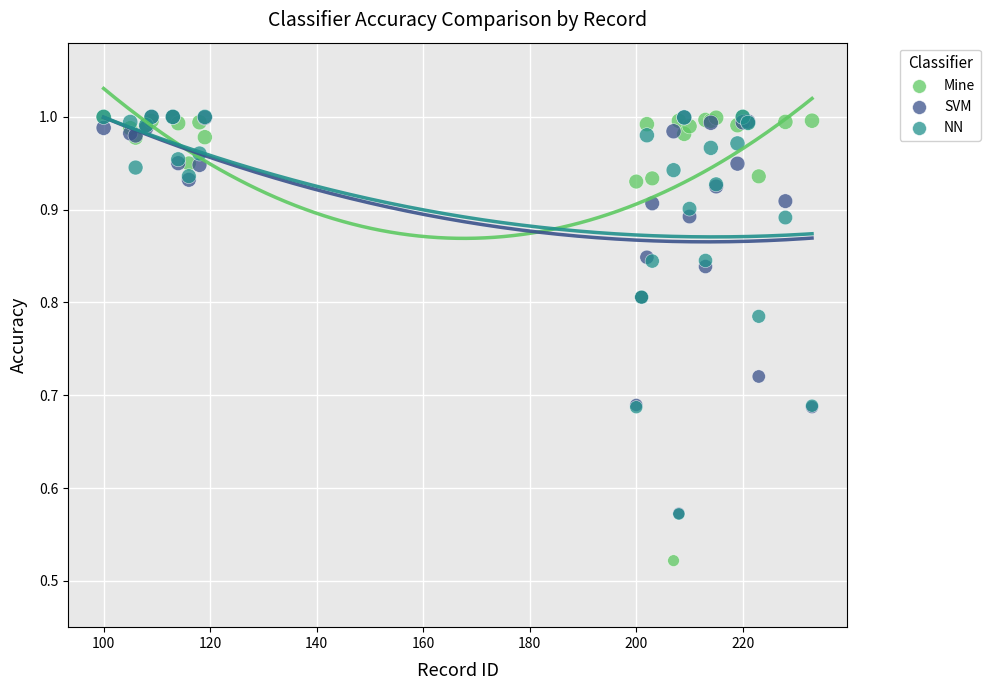

What are all the series names shown in the legend?

Mine, SVM, NN